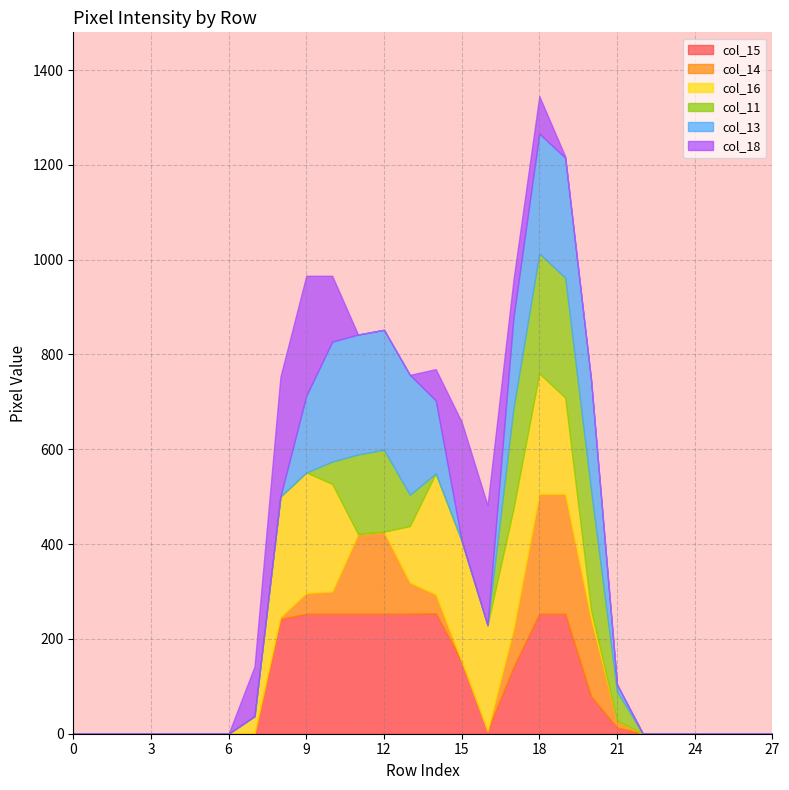

Which series has the largest range (max minus min)?

col_16